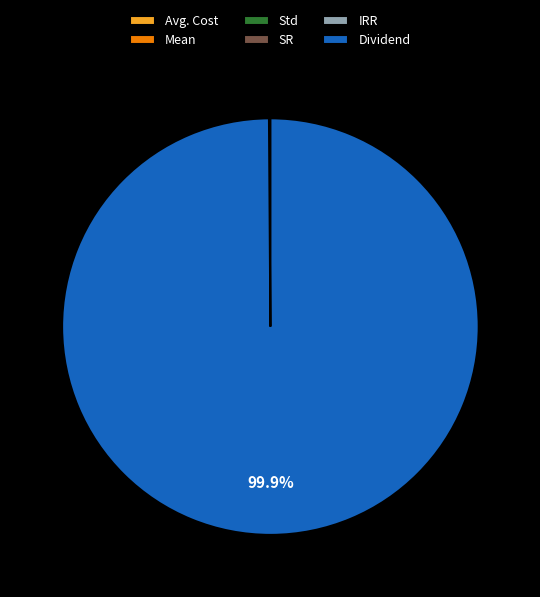

Which category has the biggest portion of the pie?

Dividend